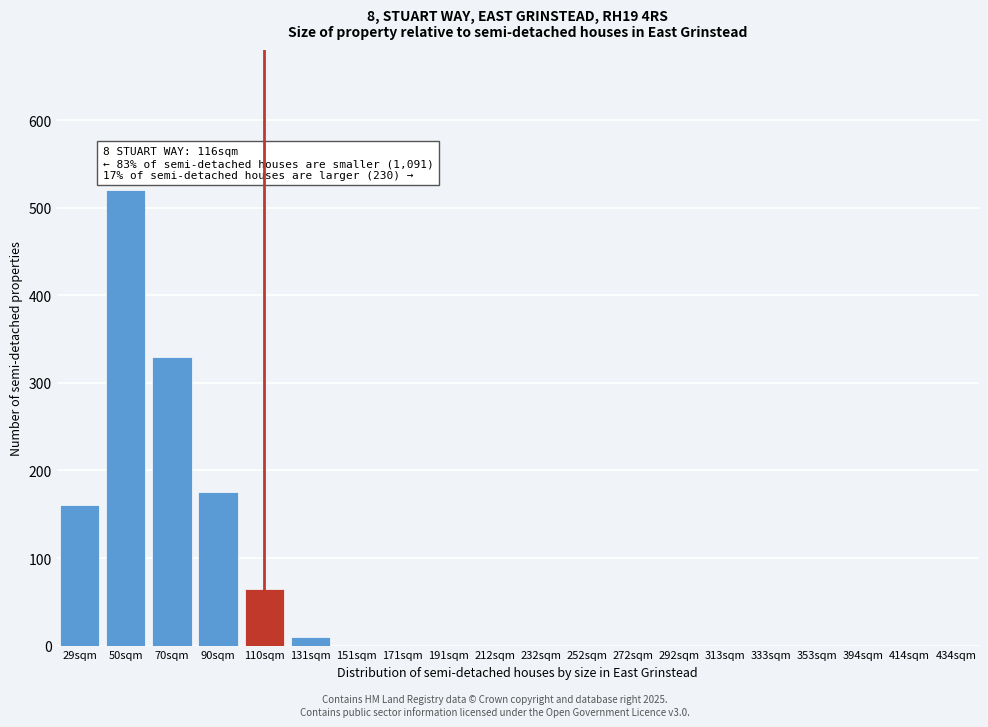

Reading left to right, transcribe all the data shown in this chart.

29sqm=160	50sqm=520	70sqm=330	90sqm=175	110sqm=65	131sqm=10	151sqm=0	171sqm=0	191sqm=0	212sqm=0	232sqm=0	252sqm=0	272sqm=0	292sqm=0	313sqm=0	333sqm=0	353sqm=0	394sqm=0	414sqm=0	434sqm=0